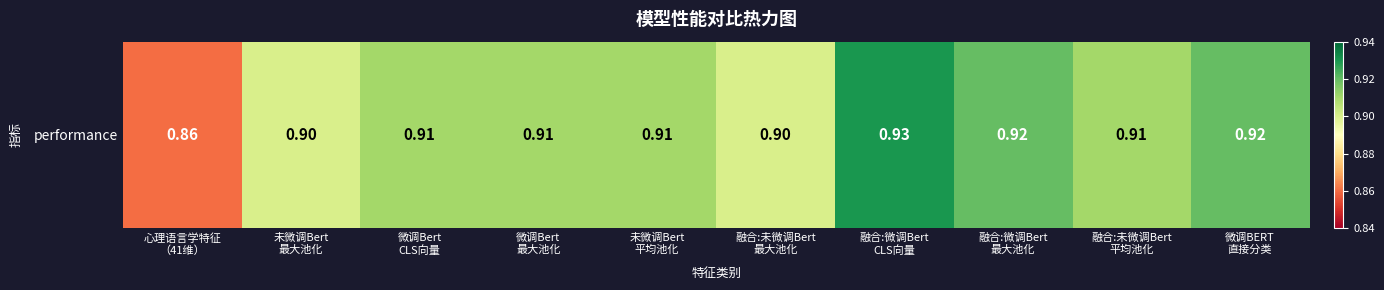

Reading right to left, extract all data points from this chart.

微调BERT
直接分类=0.9	融合:未微调Bert
平均池化=0.9	融合:微调Bert
最大池化=0.9	融合:微调Bert
CLS向量=0.9	融合:未微调Bert
最大池化=0.9	未微调Bert
平均池化=0.9	微调Bert
最大池化=0.9	微调Bert
CLS向量=0.9	未微调Bert
最大池化=0.9	心理语言学特征
（41维）=0.9